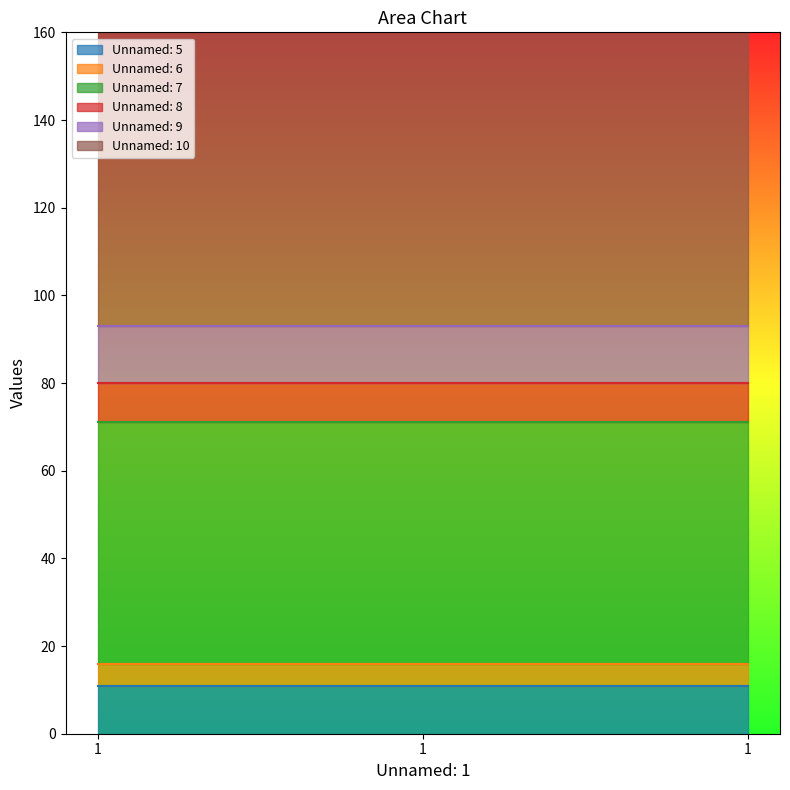

Read the Unnamed: 9 value at 1.

13